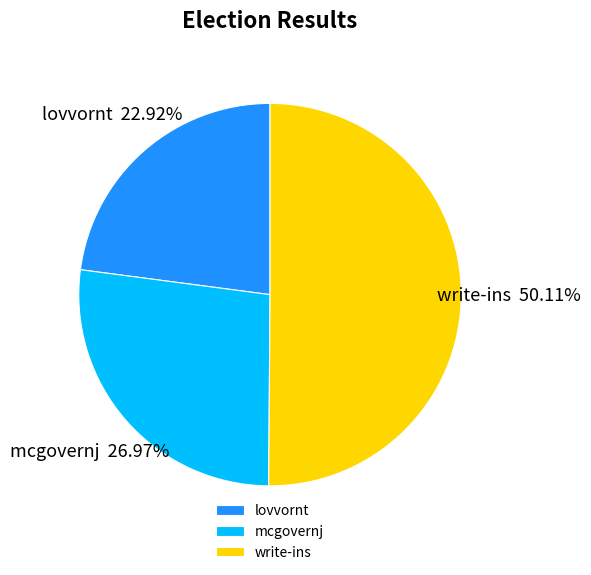

What percentage is NOT represented by write-ins?

49.9%